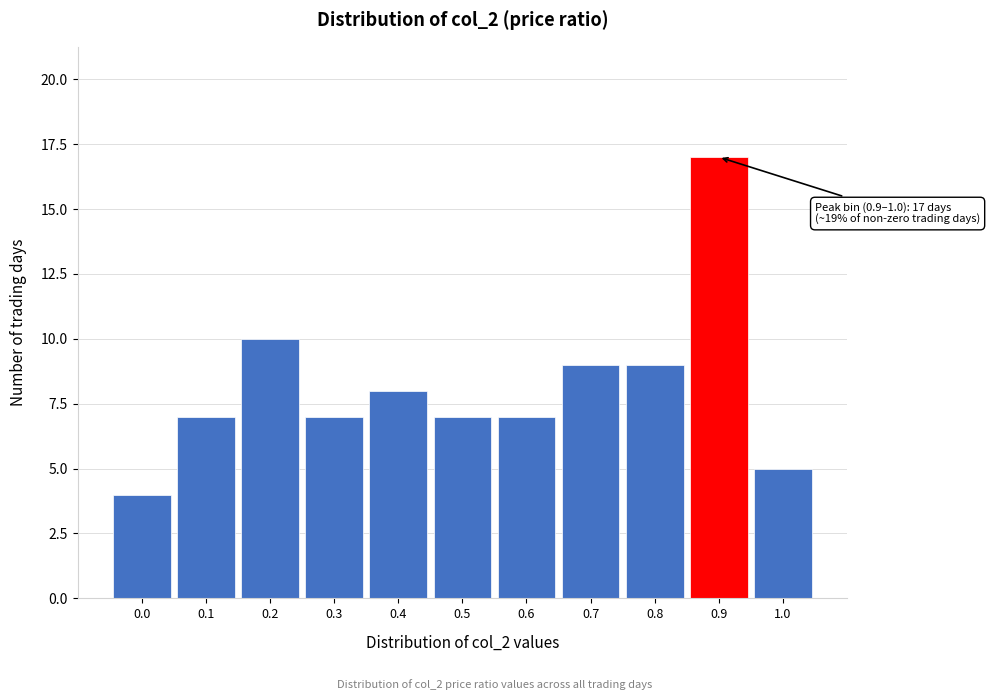

Reading right to left, extract all data points from this chart.

1.0=5	0.9=17	0.8=9	0.7=9	0.6=7	0.5=7	0.4=8	0.3=7	0.2=10	0.1=7	0.0=4